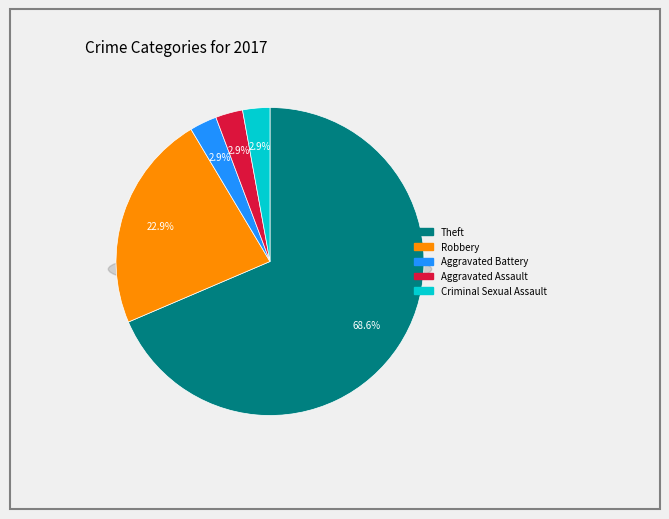

To the nearest percent, what is the combined percentage of Aggravated Battery and Motor Vehicle Theft?

3%